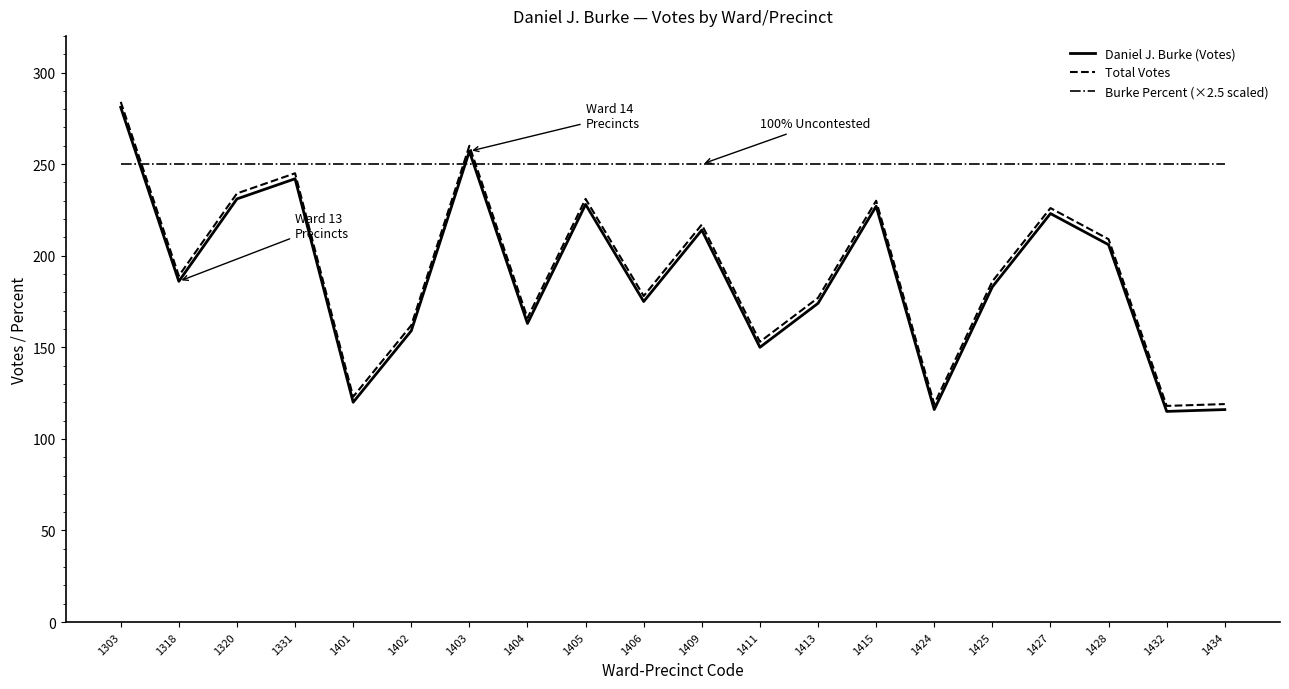

How many lines are shown in the chart?

3